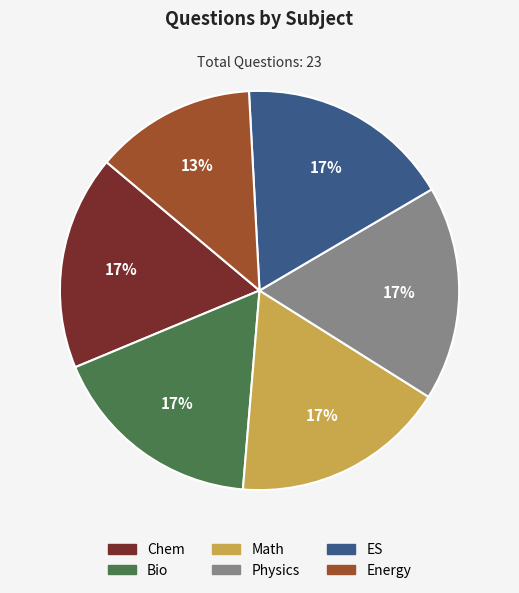

To the nearest percent, what portion does Chem represent?

17%